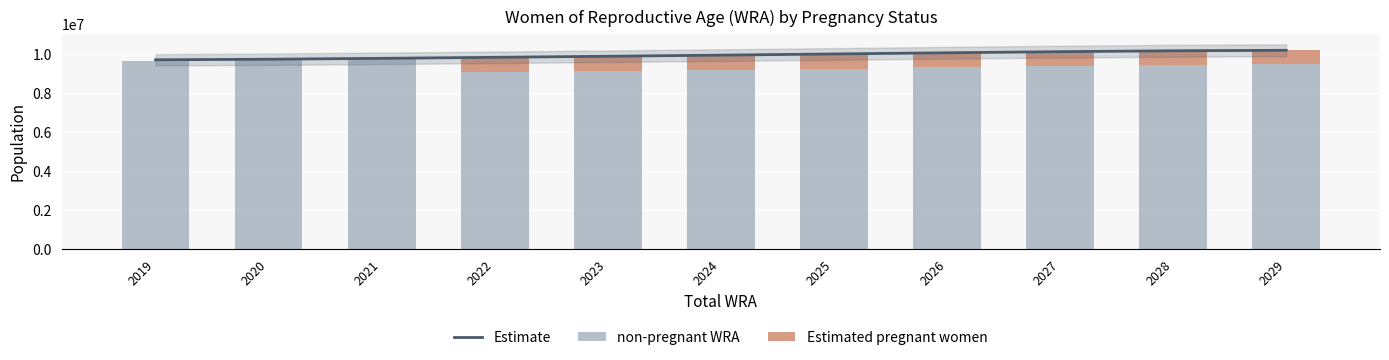

What is the value of the non-pregnant WRA bar at the 10th from the left?

9461010.9